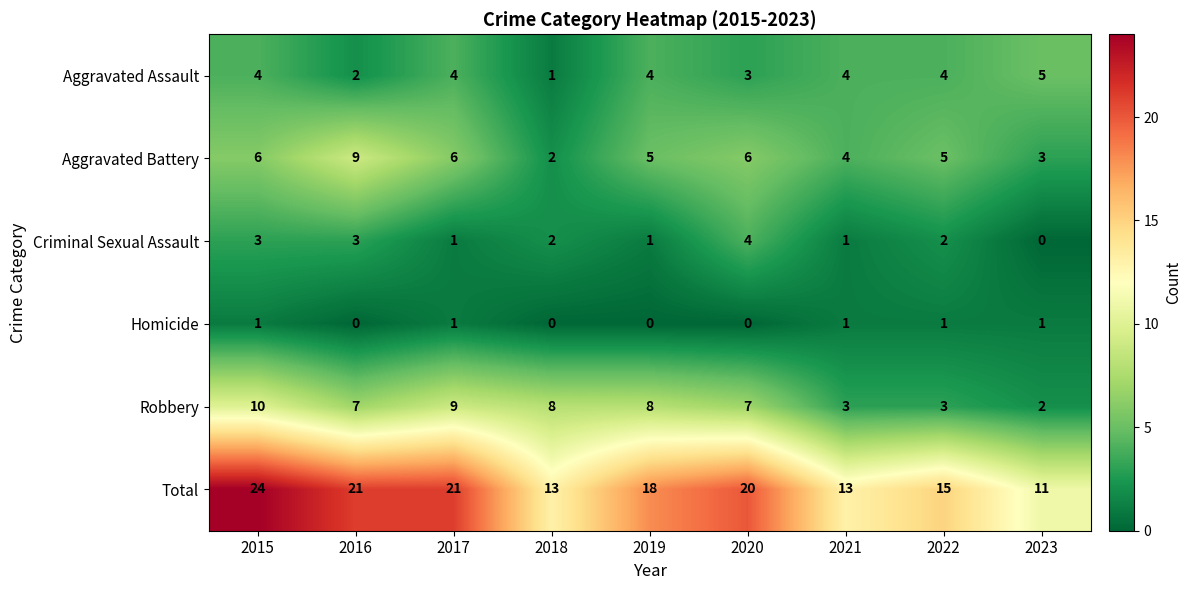

What is the greatest value displayed?

24